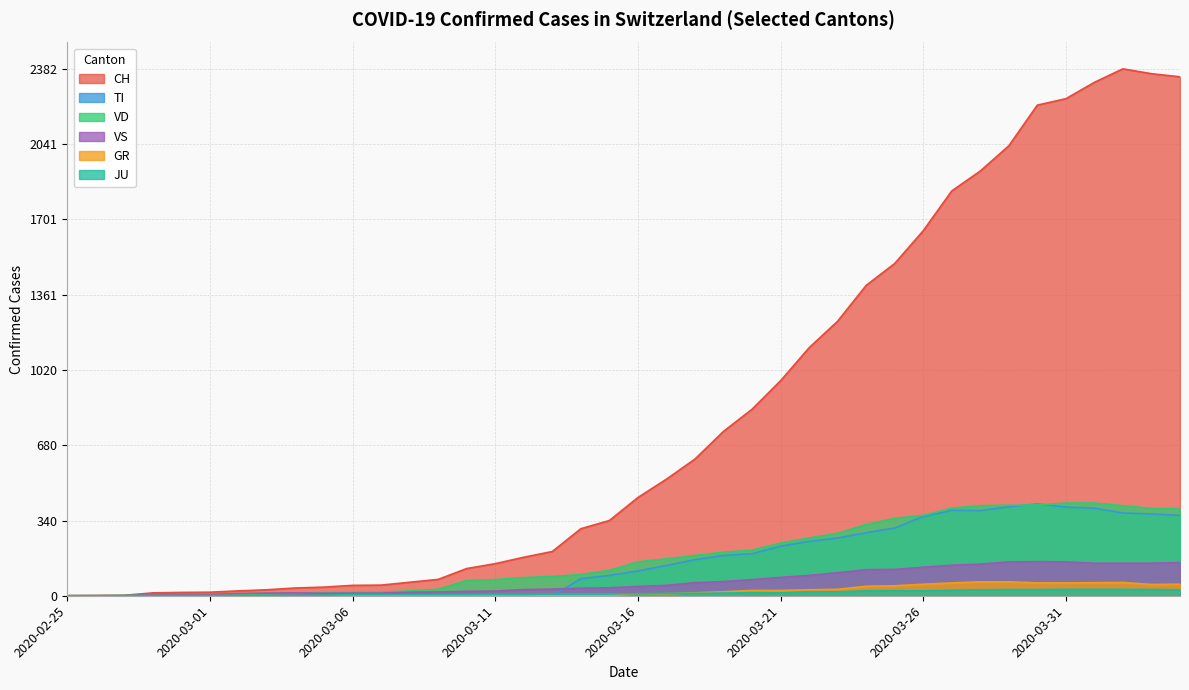

At which label does JU reach its peak?

2020-03-31